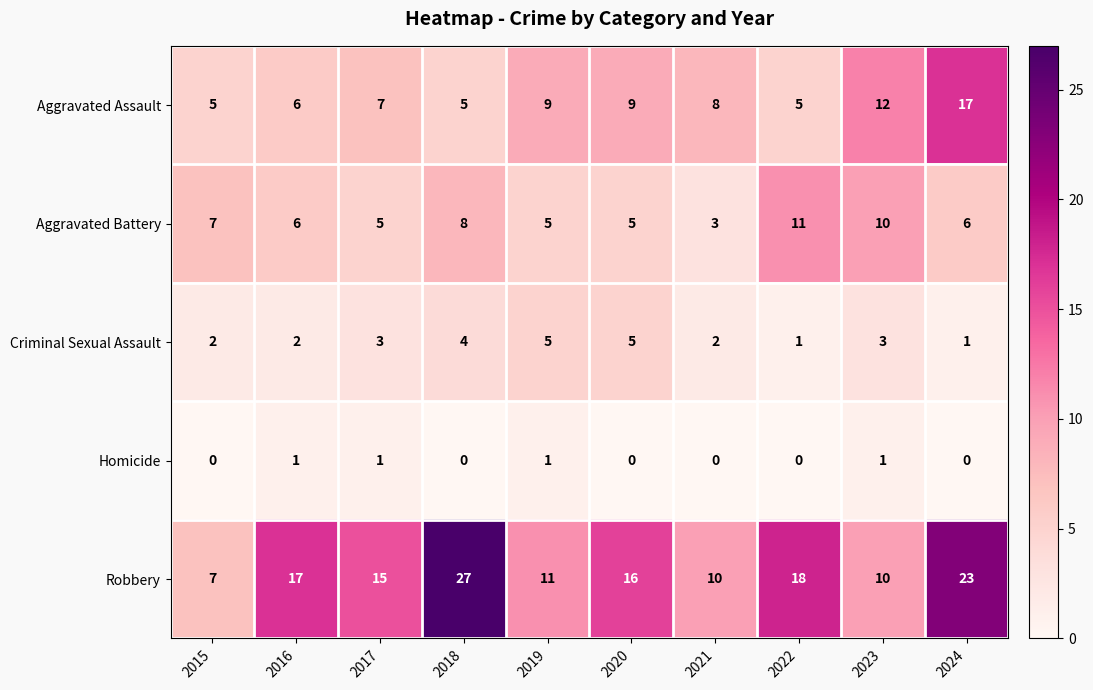

How many data points does each series have?

10